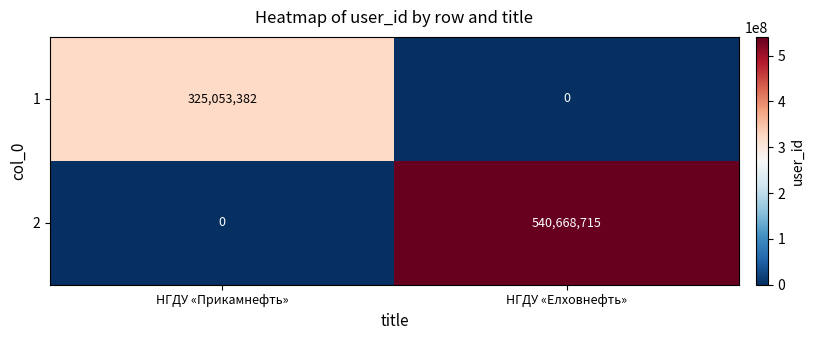

What is the total value across all series at НГДУ «Прикамнефть»?

325053382